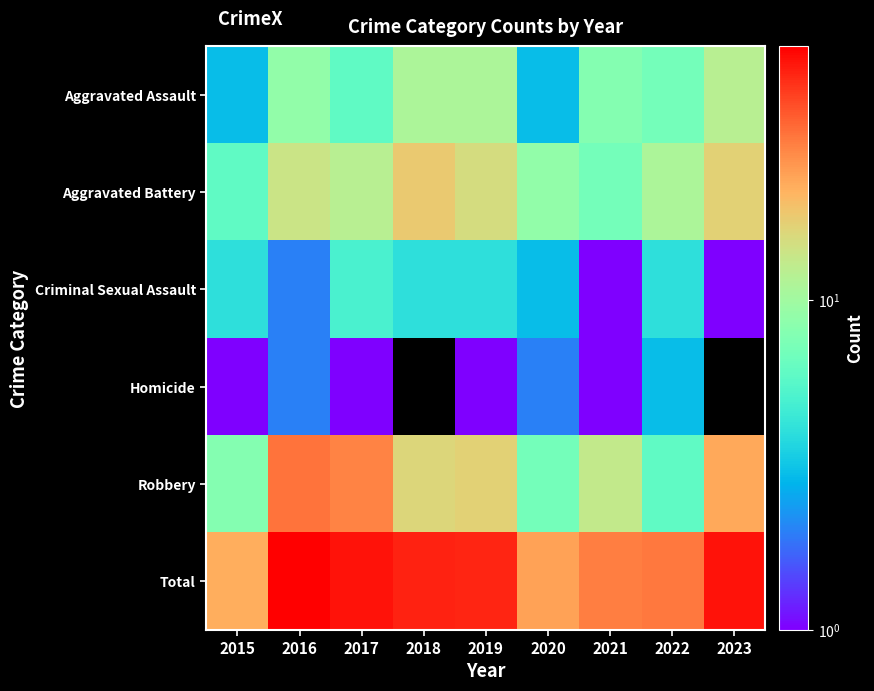

What value does the Total series have at 2017?

53.0